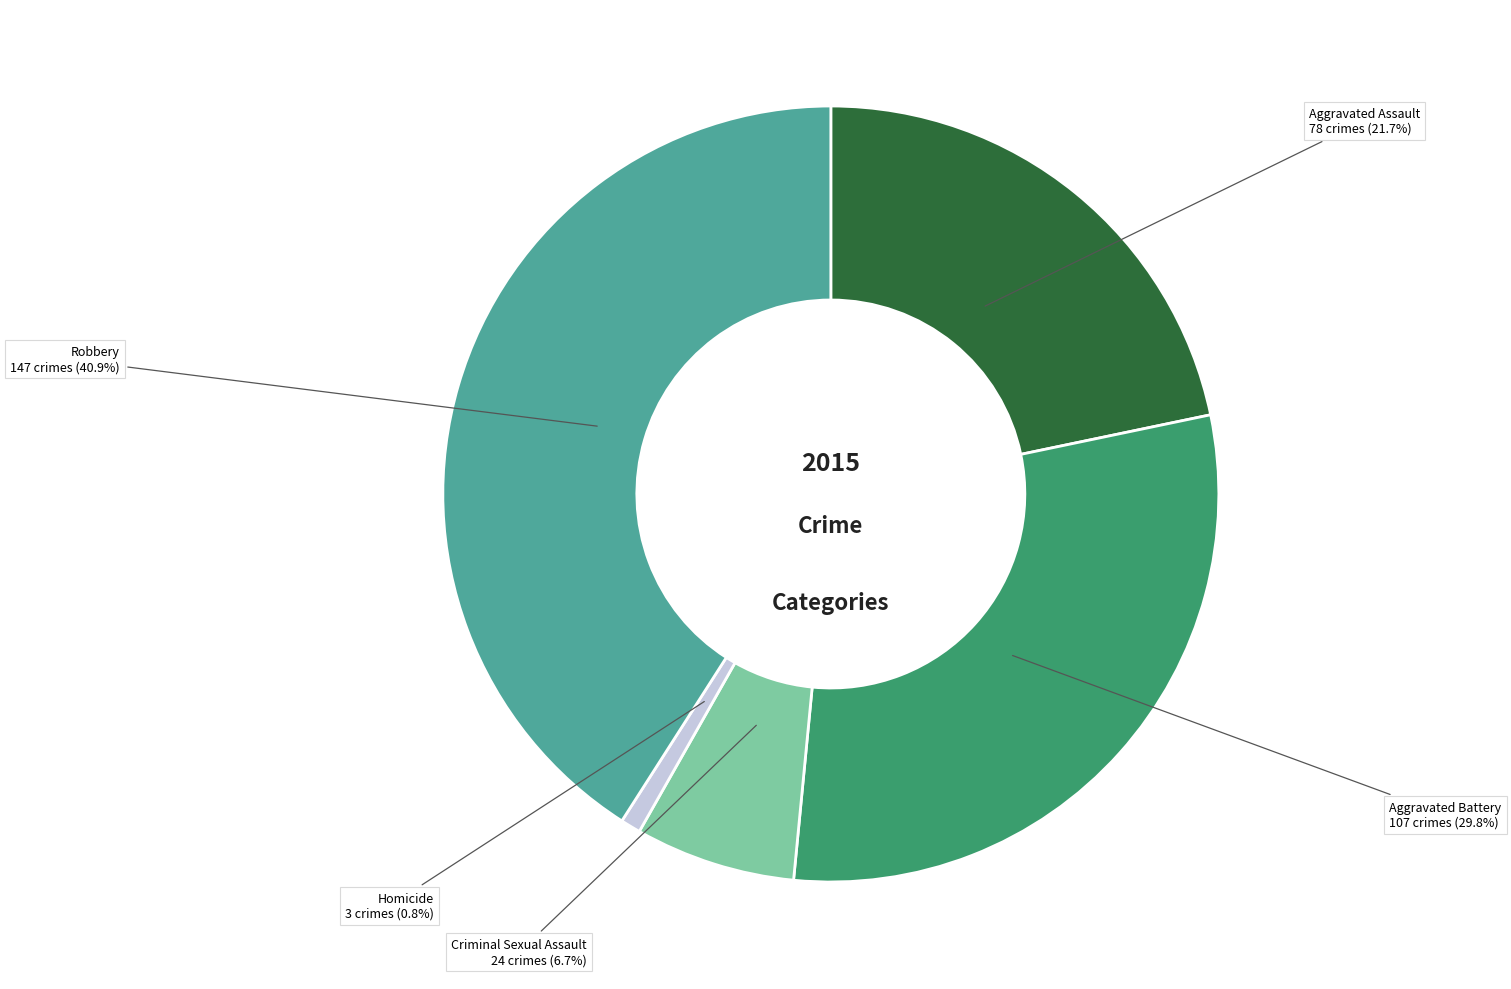

Rank the categories by value from lowest to highest.

Homicide, Criminal Sexual Assault, Aggravated Assault, Aggravated Battery, Robbery